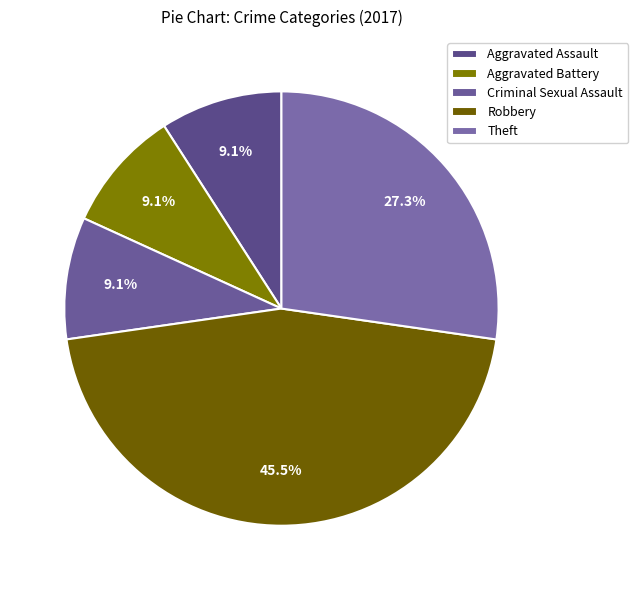

Rank the categories by value from lowest to highest.

Aggravated Assault, Aggravated Battery, Criminal Sexual Assault, Theft, Robbery